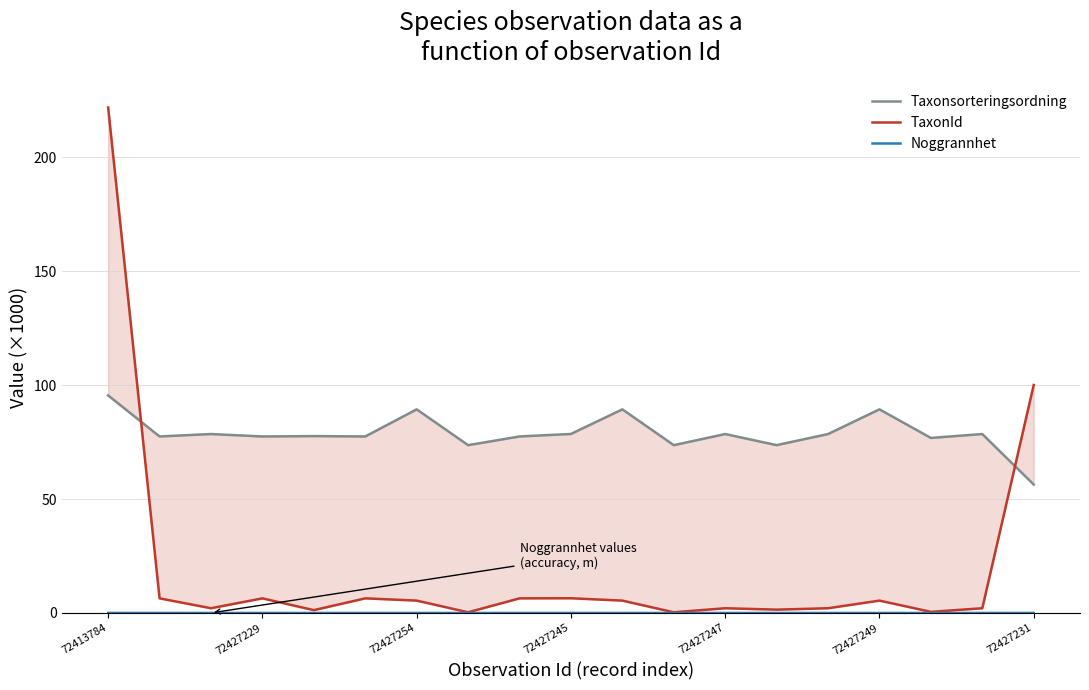

The Noggrannhet series shows 0.0 at 72427245. True or false?

True